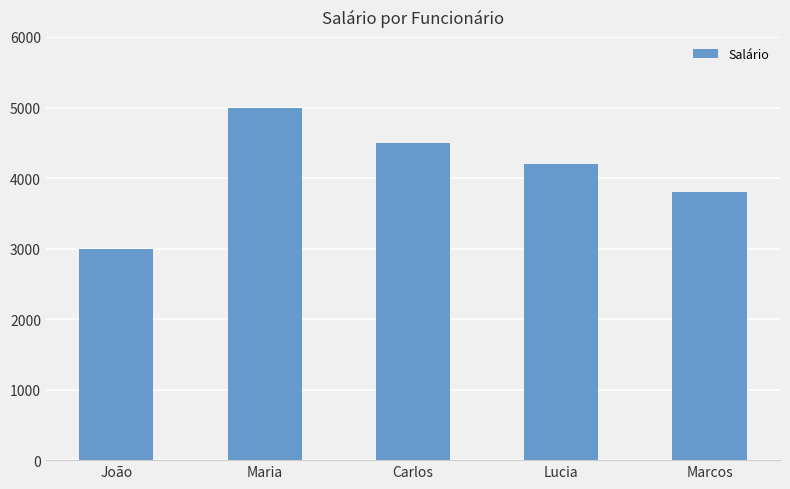

Where does the data first go above 4200?

Maria